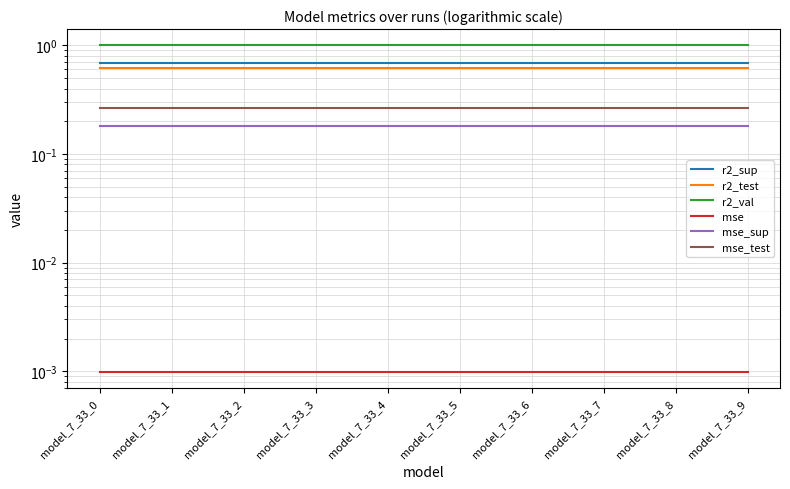

What is the value of the r2_val point at the 7th from the left?

1.0